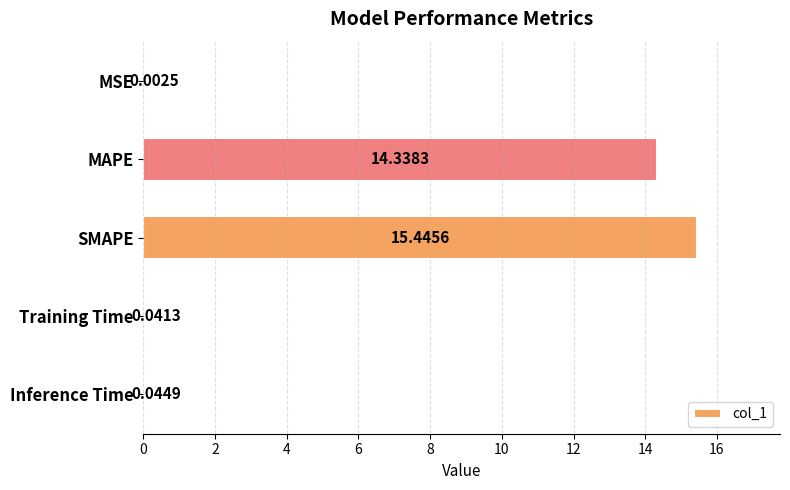

What is the average value?

6.0